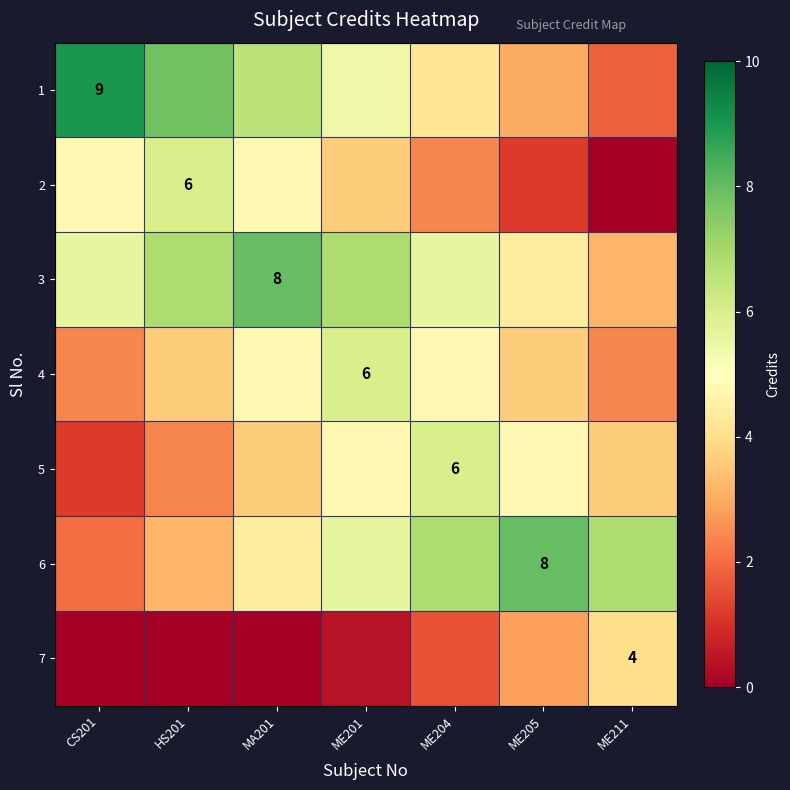

What is the difference between the highest and lowest values at ME204?

5.2